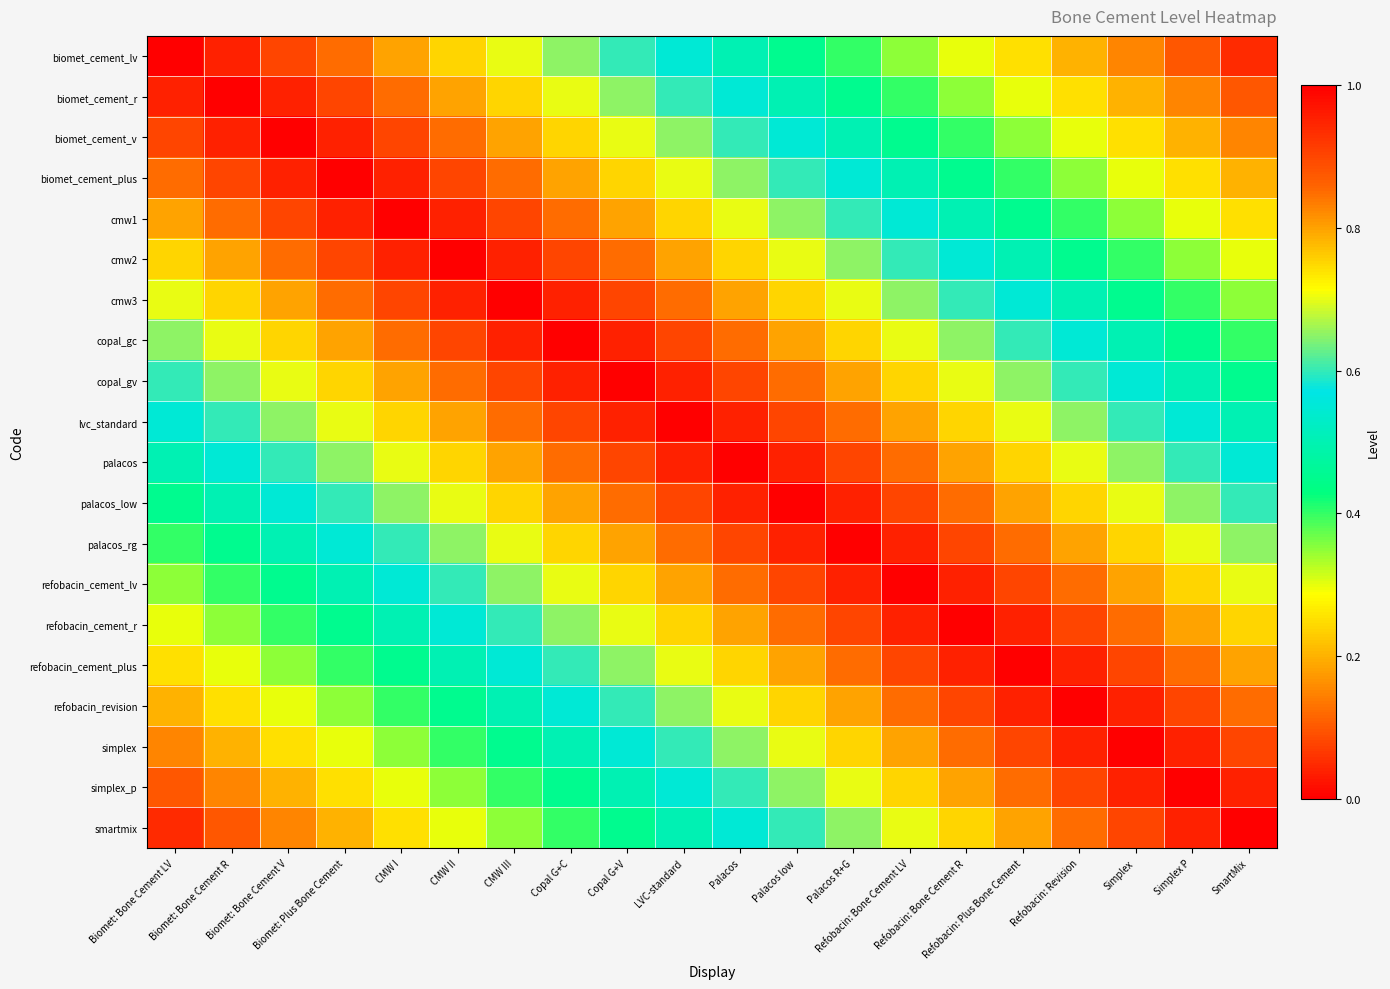

Reading left to right, transcribe all the data shown in this chart.

biomet_cement_lv: Biomet: Bone Cement LV=1.0	Biomet: Bone Cement R=0.9	Biomet: Bone Cement V=0.9	Biomet: Plus Bone Cement=0.8	CMW I=0.8	CMW II=0.8	CMW III=0.7	Copal G+C=0.7	Copal G+V=0.6	LVC-standard=0.6	Palacos=0.5	Palacos low=0.4	Palacos R+G=0.4	Refobacin: Bone Cement LV=0.3	Refobacin: Bone Cement R=0.3	Refobacin: Plus Bone Cement=0.2	Refobacin: Revision=0.2	Simplex=0.2	Simplex P=0.1	SmartMix=0.1
biomet_cement_r: Biomet: Bone Cement LV=0.9	Biomet: Bone Cement R=1.0	Biomet: Bone Cement V=0.9	Biomet: Plus Bone Cement=0.9	CMW I=0.8	CMW II=0.8	CMW III=0.8	Copal G+C=0.7	Copal G+V=0.7	LVC-standard=0.6	Palacos=0.6	Palacos low=0.5	Palacos R+G=0.4	Refobacin: Bone Cement LV=0.4	Refobacin: Bone Cement R=0.3	Refobacin: Plus Bone Cement=0.3	Refobacin: Revision=0.2	Simplex=0.2	Simplex P=0.2	SmartMix=0.1
biomet_cement_v: Biomet: Bone Cement LV=0.9	Biomet: Bone Cement R=0.9	Biomet: Bone Cement V=1.0	Biomet: Plus Bone Cement=0.9	CMW I=0.9	CMW II=0.8	CMW III=0.8	Copal G+C=0.8	Copal G+V=0.7	LVC-standard=0.7	Palacos=0.6	Palacos low=0.6	Palacos R+G=0.5	Refobacin: Bone Cement LV=0.4	Refobacin: Bone Cement R=0.4	Refobacin: Plus Bone Cement=0.3	Refobacin: Revision=0.3	Simplex=0.2	Simplex P=0.2	SmartMix=0.2
biomet_cement_plus: Biomet: Bone Cement LV=0.8	Biomet: Bone Cement R=0.9	Biomet: Bone Cement V=0.9	Biomet: Plus Bone Cement=1.0	CMW I=0.9	CMW II=0.9	CMW III=0.8	Copal G+C=0.8	Copal G+V=0.8	LVC-standard=0.7	Palacos=0.7	Palacos low=0.6	Palacos R+G=0.6	Refobacin: Bone Cement LV=0.5	Refobacin: Bone Cement R=0.4	Refobacin: Plus Bone Cement=0.4	Refobacin: Revision=0.3	Simplex=0.3	Simplex P=0.2	SmartMix=0.2
cmw1: Biomet: Bone Cement LV=0.8	Biomet: Bone Cement R=0.8	Biomet: Bone Cement V=0.9	Biomet: Plus Bone Cement=0.9	CMW I=1.0	CMW II=0.9	CMW III=0.9	Copal G+C=0.8	Copal G+V=0.8	LVC-standard=0.8	Palacos=0.7	Palacos low=0.7	Palacos R+G=0.6	Refobacin: Bone Cement LV=0.6	Refobacin: Bone Cement R=0.5	Refobacin: Plus Bone Cement=0.4	Refobacin: Revision=0.4	Simplex=0.3	Simplex P=0.3	SmartMix=0.2
cmw2: Biomet: Bone Cement LV=0.8	Biomet: Bone Cement R=0.8	Biomet: Bone Cement V=0.8	Biomet: Plus Bone Cement=0.9	CMW I=0.9	CMW II=1.0	CMW III=0.9	Copal G+C=0.9	Copal G+V=0.8	LVC-standard=0.8	Palacos=0.8	Palacos low=0.7	Palacos R+G=0.7	Refobacin: Bone Cement LV=0.6	Refobacin: Bone Cement R=0.6	Refobacin: Plus Bone Cement=0.5	Refobacin: Revision=0.4	Simplex=0.4	Simplex P=0.3	SmartMix=0.3
cmw3: Biomet: Bone Cement LV=0.7	Biomet: Bone Cement R=0.8	Biomet: Bone Cement V=0.8	Biomet: Plus Bone Cement=0.8	CMW I=0.9	CMW II=0.9	CMW III=1.0	Copal G+C=0.9	Copal G+V=0.9	LVC-standard=0.8	Palacos=0.8	Palacos low=0.8	Palacos R+G=0.7	Refobacin: Bone Cement LV=0.7	Refobacin: Bone Cement R=0.6	Refobacin: Plus Bone Cement=0.6	Refobacin: Revision=0.5	Simplex=0.4	Simplex P=0.4	SmartMix=0.3
copal_gc: Biomet: Bone Cement LV=0.7	Biomet: Bone Cement R=0.7	Biomet: Bone Cement V=0.8	Biomet: Plus Bone Cement=0.8	CMW I=0.8	CMW II=0.9	CMW III=0.9	Copal G+C=1.0	Copal G+V=0.9	LVC-standard=0.9	Palacos=0.8	Palacos low=0.8	Palacos R+G=0.8	Refobacin: Bone Cement LV=0.7	Refobacin: Bone Cement R=0.7	Refobacin: Plus Bone Cement=0.6	Refobacin: Revision=0.6	Simplex=0.5	Simplex P=0.4	SmartMix=0.4
copal_gv: Biomet: Bone Cement LV=0.6	Biomet: Bone Cement R=0.7	Biomet: Bone Cement V=0.7	Biomet: Plus Bone Cement=0.8	CMW I=0.8	CMW II=0.8	CMW III=0.9	Copal G+C=0.9	Copal G+V=1.0	LVC-standard=0.9	Palacos=0.9	Palacos low=0.8	Palacos R+G=0.8	Refobacin: Bone Cement LV=0.8	Refobacin: Bone Cement R=0.7	Refobacin: Plus Bone Cement=0.7	Refobacin: Revision=0.6	Simplex=0.6	Simplex P=0.5	SmartMix=0.4
lvc_standard: Biomet: Bone Cement LV=0.6	Biomet: Bone Cement R=0.6	Biomet: Bone Cement V=0.7	Biomet: Plus Bone Cement=0.7	CMW I=0.8	CMW II=0.8	CMW III=0.8	Copal G+C=0.9	Copal G+V=0.9	LVC-standard=1.0	Palacos=0.9	Palacos low=0.9	Palacos R+G=0.8	Refobacin: Bone Cement LV=0.8	Refobacin: Bone Cement R=0.8	Refobacin: Plus Bone Cement=0.7	Refobacin: Revision=0.7	Simplex=0.6	Simplex P=0.6	SmartMix=0.5
palacos: Biomet: Bone Cement LV=0.5	Biomet: Bone Cement R=0.6	Biomet: Bone Cement V=0.6	Biomet: Plus Bone Cement=0.7	CMW I=0.7	CMW II=0.8	CMW III=0.8	Copal G+C=0.8	Copal G+V=0.9	LVC-standard=0.9	Palacos=1.0	Palacos low=0.9	Palacos R+G=0.9	Refobacin: Bone Cement LV=0.8	Refobacin: Bone Cement R=0.8	Refobacin: Plus Bone Cement=0.8	Refobacin: Revision=0.7	Simplex=0.7	Simplex P=0.6	SmartMix=0.6
palacos_low: Biomet: Bone Cement LV=0.4	Biomet: Bone Cement R=0.5	Biomet: Bone Cement V=0.6	Biomet: Plus Bone Cement=0.6	CMW I=0.7	CMW II=0.7	CMW III=0.8	Copal G+C=0.8	Copal G+V=0.8	LVC-standard=0.9	Palacos=0.9	Palacos low=1.0	Palacos R+G=0.9	Refobacin: Bone Cement LV=0.9	Refobacin: Bone Cement R=0.8	Refobacin: Plus Bone Cement=0.8	Refobacin: Revision=0.8	Simplex=0.7	Simplex P=0.7	SmartMix=0.6
palacos_rg: Biomet: Bone Cement LV=0.4	Biomet: Bone Cement R=0.4	Biomet: Bone Cement V=0.5	Biomet: Plus Bone Cement=0.6	CMW I=0.6	CMW II=0.7	CMW III=0.7	Copal G+C=0.8	Copal G+V=0.8	LVC-standard=0.8	Palacos=0.9	Palacos low=0.9	Palacos R+G=1.0	Refobacin: Bone Cement LV=0.9	Refobacin: Bone Cement R=0.9	Refobacin: Plus Bone Cement=0.8	Refobacin: Revision=0.8	Simplex=0.8	Simplex P=0.7	SmartMix=0.7
refobacin_cement_lv: Biomet: Bone Cement LV=0.3	Biomet: Bone Cement R=0.4	Biomet: Bone Cement V=0.4	Biomet: Plus Bone Cement=0.5	CMW I=0.6	CMW II=0.6	CMW III=0.7	Copal G+C=0.7	Copal G+V=0.8	LVC-standard=0.8	Palacos=0.8	Palacos low=0.9	Palacos R+G=0.9	Refobacin: Bone Cement LV=1.0	Refobacin: Bone Cement R=0.9	Refobacin: Plus Bone Cement=0.9	Refobacin: Revision=0.8	Simplex=0.8	Simplex P=0.8	SmartMix=0.7
refobacin_cement_r: Biomet: Bone Cement LV=0.3	Biomet: Bone Cement R=0.3	Biomet: Bone Cement V=0.4	Biomet: Plus Bone Cement=0.4	CMW I=0.5	CMW II=0.6	CMW III=0.6	Copal G+C=0.7	Copal G+V=0.7	LVC-standard=0.8	Palacos=0.8	Palacos low=0.8	Palacos R+G=0.9	Refobacin: Bone Cement LV=0.9	Refobacin: Bone Cement R=1.0	Refobacin: Plus Bone Cement=0.9	Refobacin: Revision=0.9	Simplex=0.8	Simplex P=0.8	SmartMix=0.8
refobacin_cement_plus: Biomet: Bone Cement LV=0.2	Biomet: Bone Cement R=0.3	Biomet: Bone Cement V=0.3	Biomet: Plus Bone Cement=0.4	CMW I=0.4	CMW II=0.5	CMW III=0.6	Copal G+C=0.6	Copal G+V=0.7	LVC-standard=0.7	Palacos=0.8	Palacos low=0.8	Palacos R+G=0.8	Refobacin: Bone Cement LV=0.9	Refobacin: Bone Cement R=0.9	Refobacin: Plus Bone Cement=1.0	Refobacin: Revision=0.9	Simplex=0.9	Simplex P=0.8	SmartMix=0.8
refobacin_revision: Biomet: Bone Cement LV=0.2	Biomet: Bone Cement R=0.2	Biomet: Bone Cement V=0.3	Biomet: Plus Bone Cement=0.3	CMW I=0.4	CMW II=0.4	CMW III=0.5	Copal G+C=0.6	Copal G+V=0.6	LVC-standard=0.7	Palacos=0.7	Palacos low=0.8	Palacos R+G=0.8	Refobacin: Bone Cement LV=0.8	Refobacin: Bone Cement R=0.9	Refobacin: Plus Bone Cement=0.9	Refobacin: Revision=1.0	Simplex=0.9	Simplex P=0.9	SmartMix=0.8
simplex: Biomet: Bone Cement LV=0.2	Biomet: Bone Cement R=0.2	Biomet: Bone Cement V=0.2	Biomet: Plus Bone Cement=0.3	CMW I=0.3	CMW II=0.4	CMW III=0.4	Copal G+C=0.5	Copal G+V=0.6	LVC-standard=0.6	Palacos=0.7	Palacos low=0.7	Palacos R+G=0.8	Refobacin: Bone Cement LV=0.8	Refobacin: Bone Cement R=0.8	Refobacin: Plus Bone Cement=0.9	Refobacin: Revision=0.9	Simplex=1.0	Simplex P=0.9	SmartMix=0.9
simplex_p: Biomet: Bone Cement LV=0.1	Biomet: Bone Cement R=0.2	Biomet: Bone Cement V=0.2	Biomet: Plus Bone Cement=0.2	CMW I=0.3	CMW II=0.3	CMW III=0.4	Copal G+C=0.4	Copal G+V=0.5	LVC-standard=0.6	Palacos=0.6	Palacos low=0.7	Palacos R+G=0.7	Refobacin: Bone Cement LV=0.8	Refobacin: Bone Cement R=0.8	Refobacin: Plus Bone Cement=0.8	Refobacin: Revision=0.9	Simplex=0.9	Simplex P=1.0	SmartMix=0.9
smartmix: Biomet: Bone Cement LV=0.1	Biomet: Bone Cement R=0.1	Biomet: Bone Cement V=0.2	Biomet: Plus Bone Cement=0.2	CMW I=0.2	CMW II=0.3	CMW III=0.3	Copal G+C=0.4	Copal G+V=0.4	LVC-standard=0.5	Palacos=0.6	Palacos low=0.6	Palacos R+G=0.7	Refobacin: Bone Cement LV=0.7	Refobacin: Bone Cement R=0.8	Refobacin: Plus Bone Cement=0.8	Refobacin: Revision=0.8	Simplex=0.9	Simplex P=0.9	SmartMix=1.0